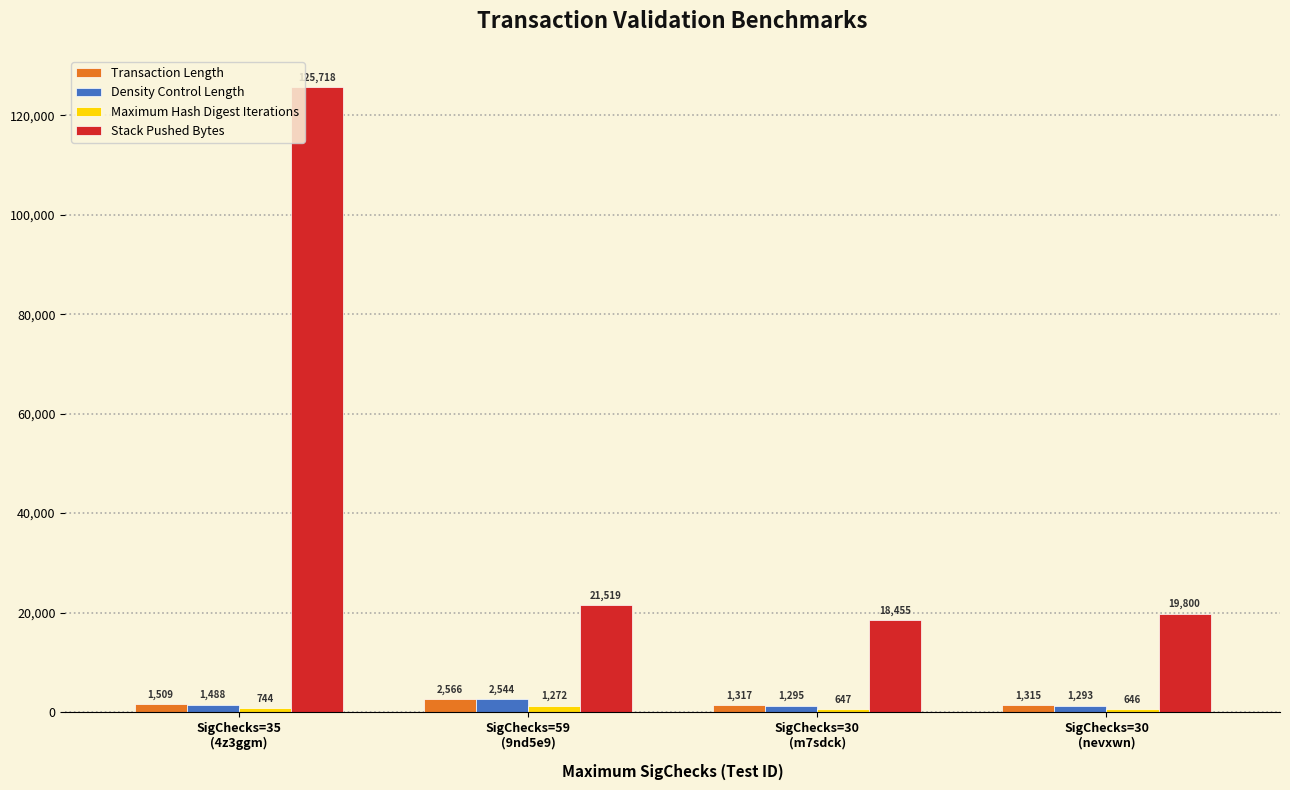

What is the sum of the Transaction Length values at SigChecks=30
(nevxwn) and SigChecks=30
(m7sdck)?

2632